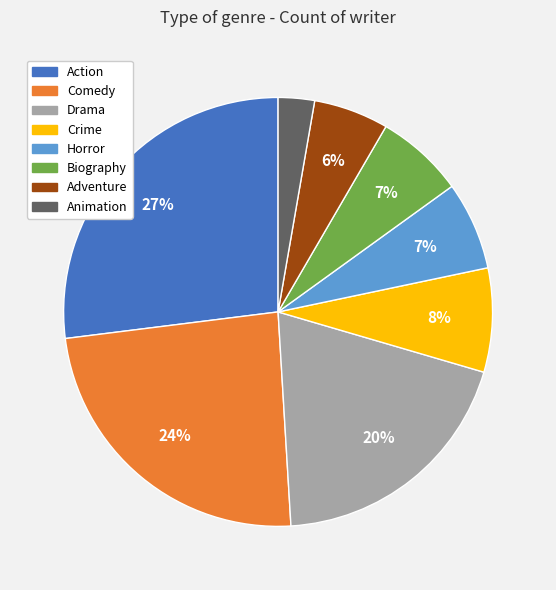

Is it true that Comedy is 24% of the pie?

True